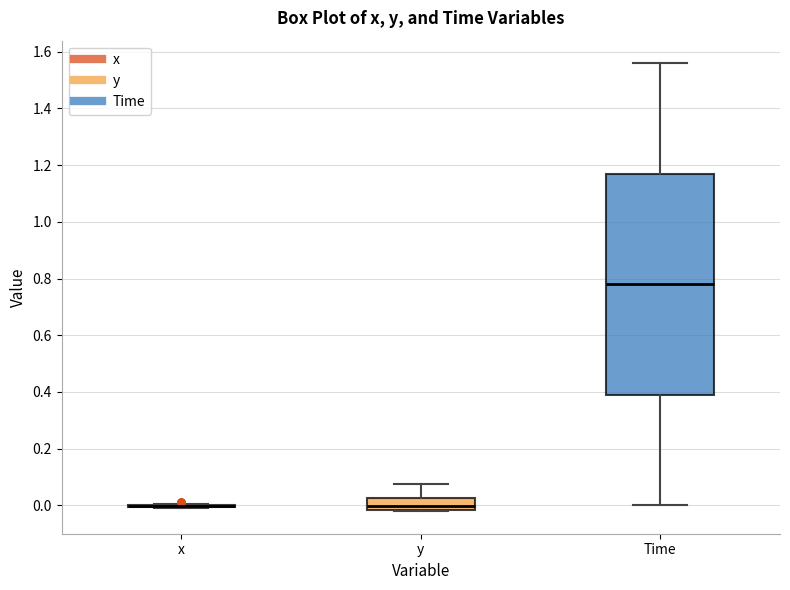

Which box is the tallest, from its lower edge to its upper edge?

Time